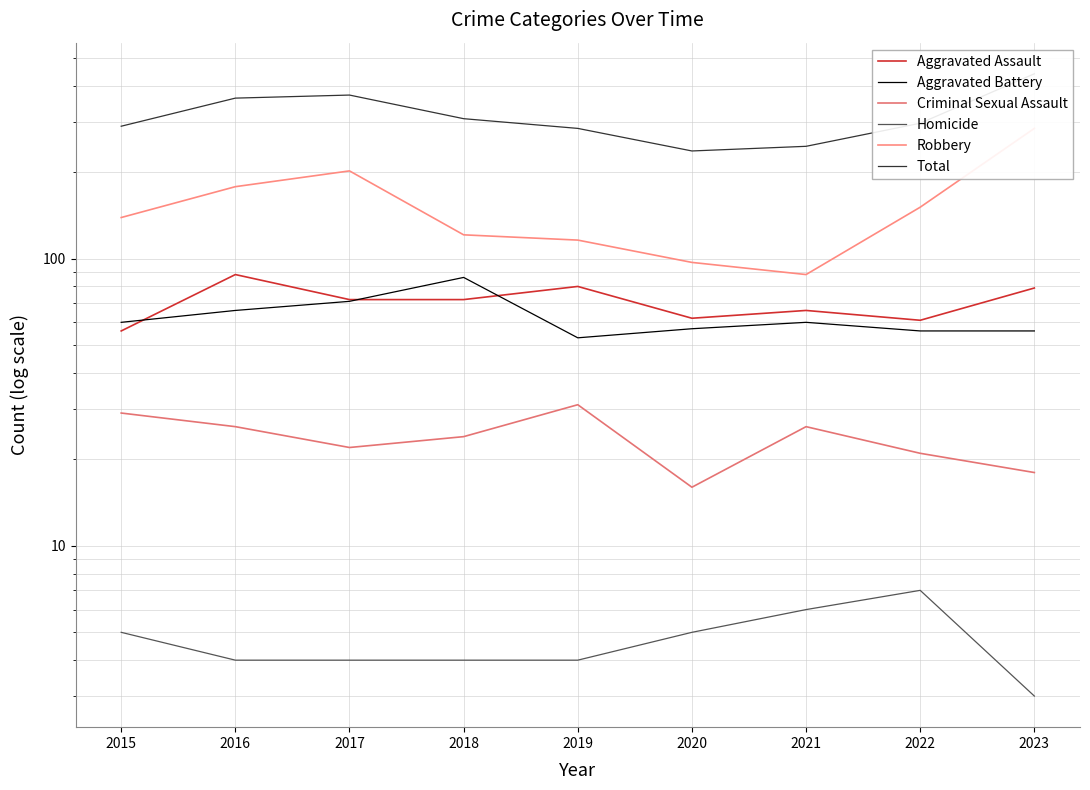

Rank the series at 2017 from highest to lowest value.

Total, Robbery, Aggravated Assault, Aggravated Battery, Criminal Sexual Assault, Homicide